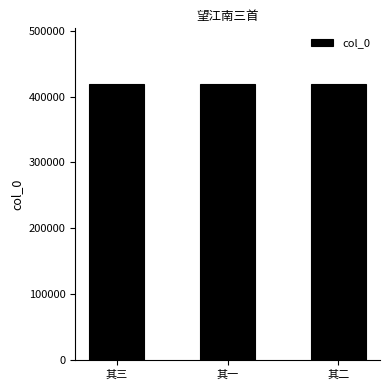

What is the sum of the values at 其三 and 其二?

839165